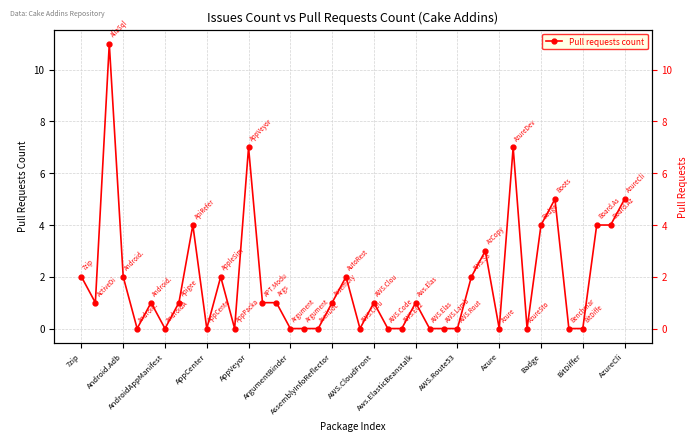

True or false: the data shows 5 at 29.

False